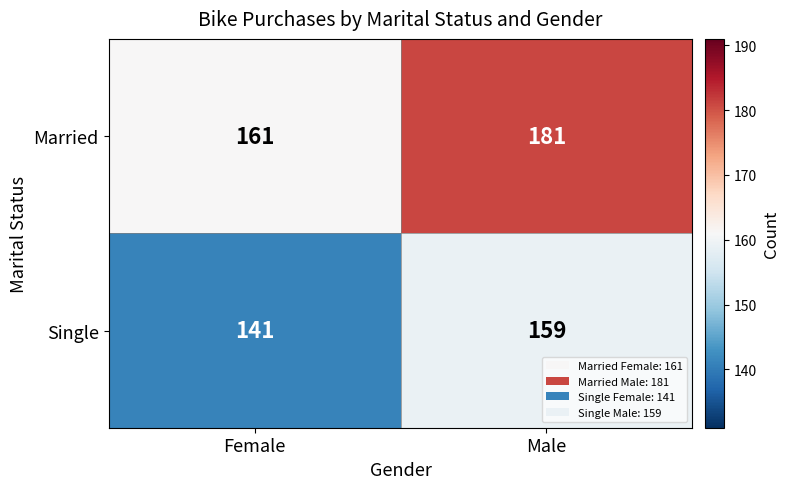

How many distinct data groups are displayed?

2